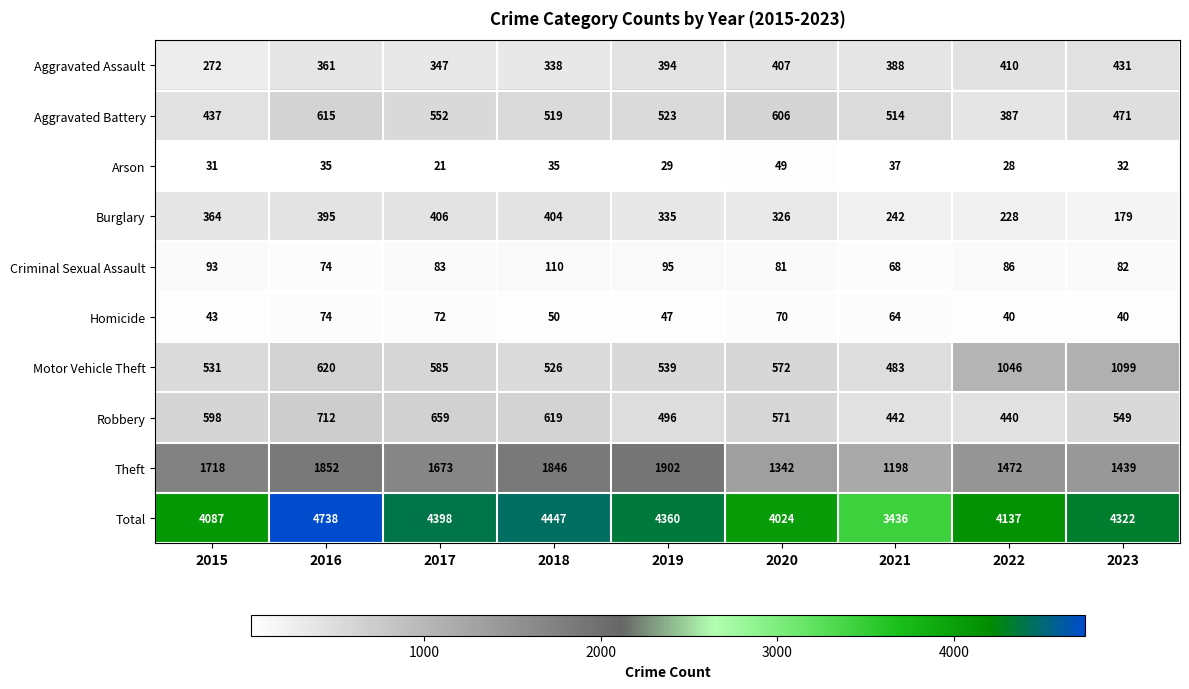

At which label does Arson reach its minimum?

2017